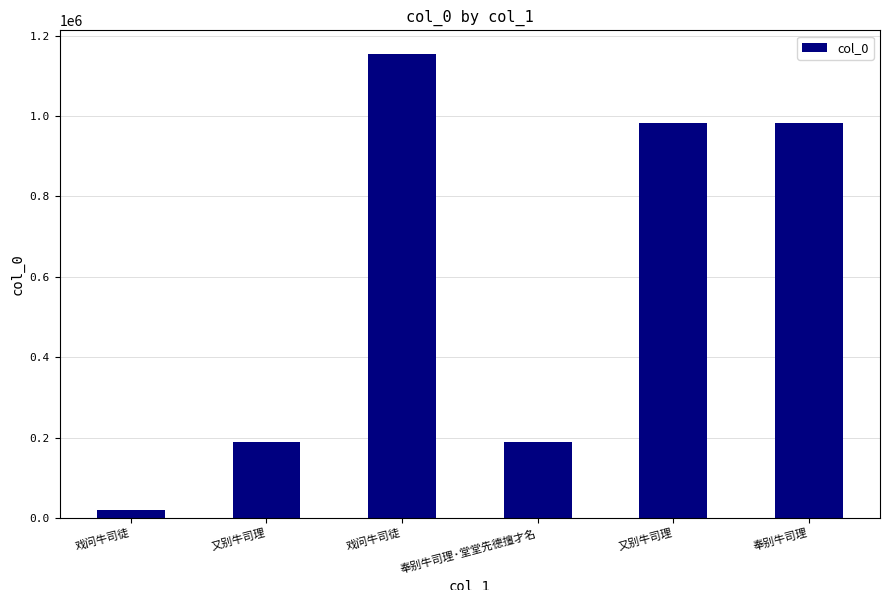

What is the label of the 2nd bar from the right?

又别牛司理